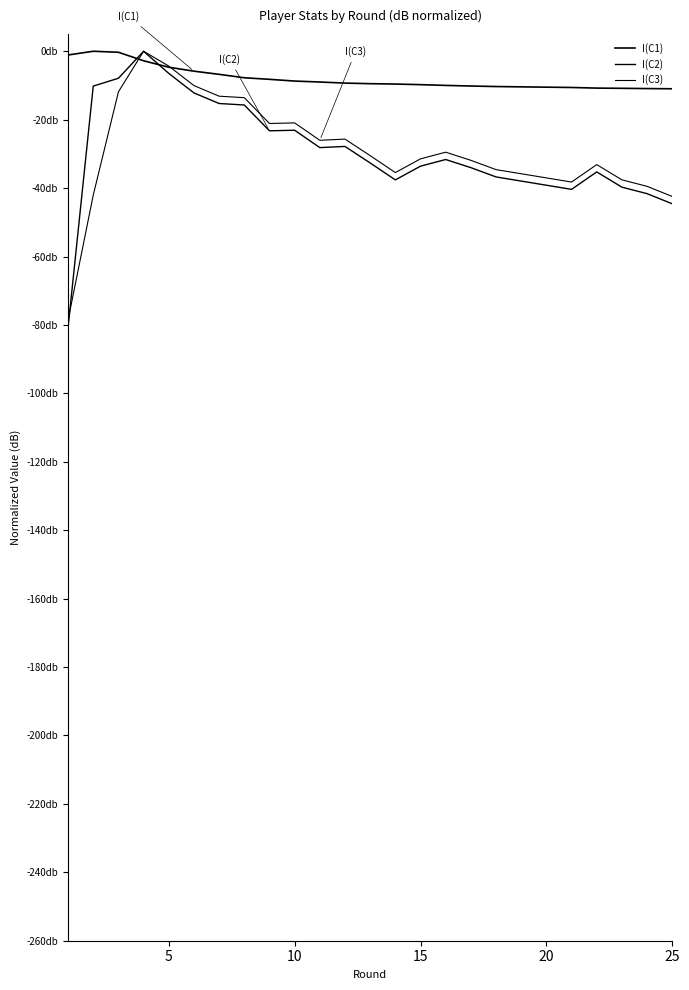

Does the chart have visible grid lines?

No